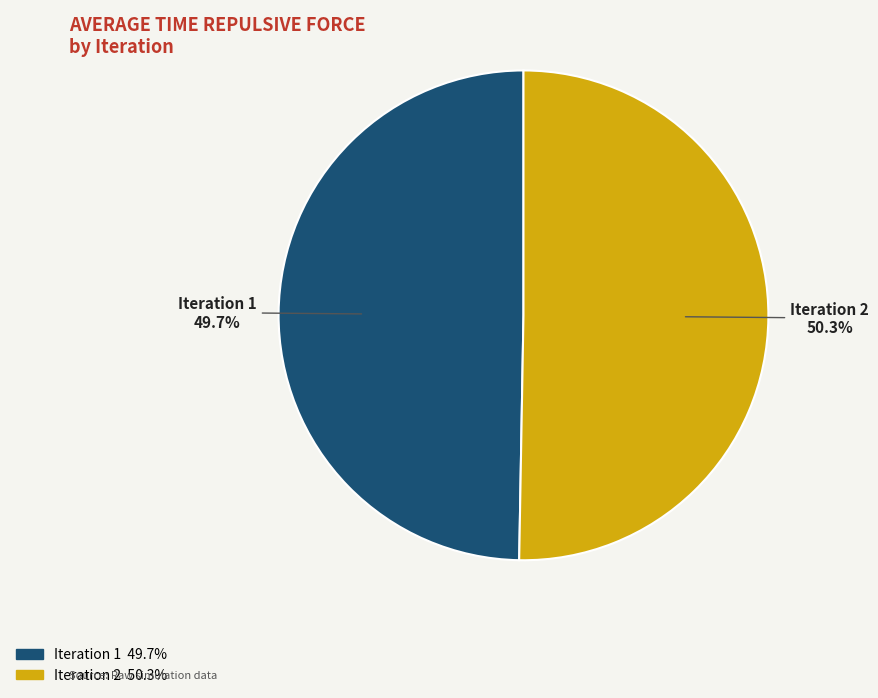

Which category accounts for the majority?

Iteration 2